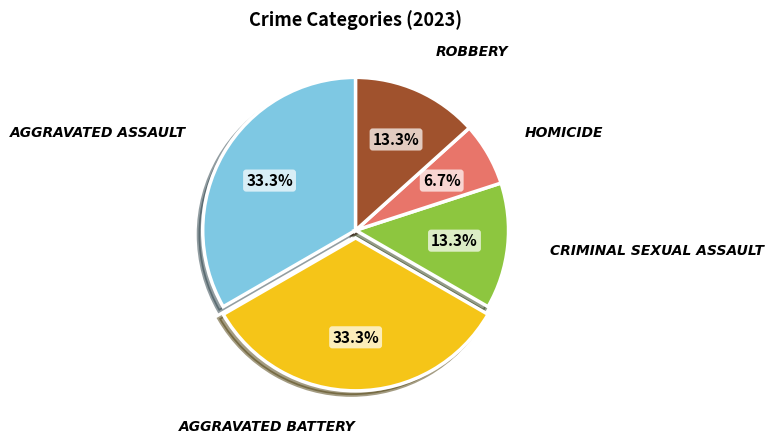

Is there any slice that represents more than half of the pie?

No